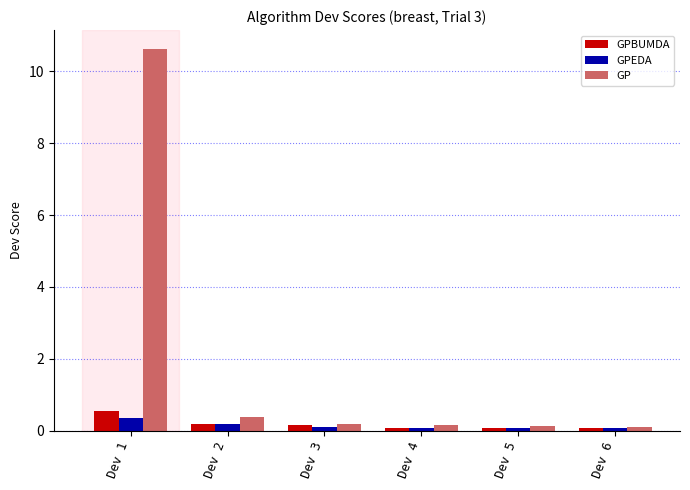

Which series has the largest total across all categories?

GP